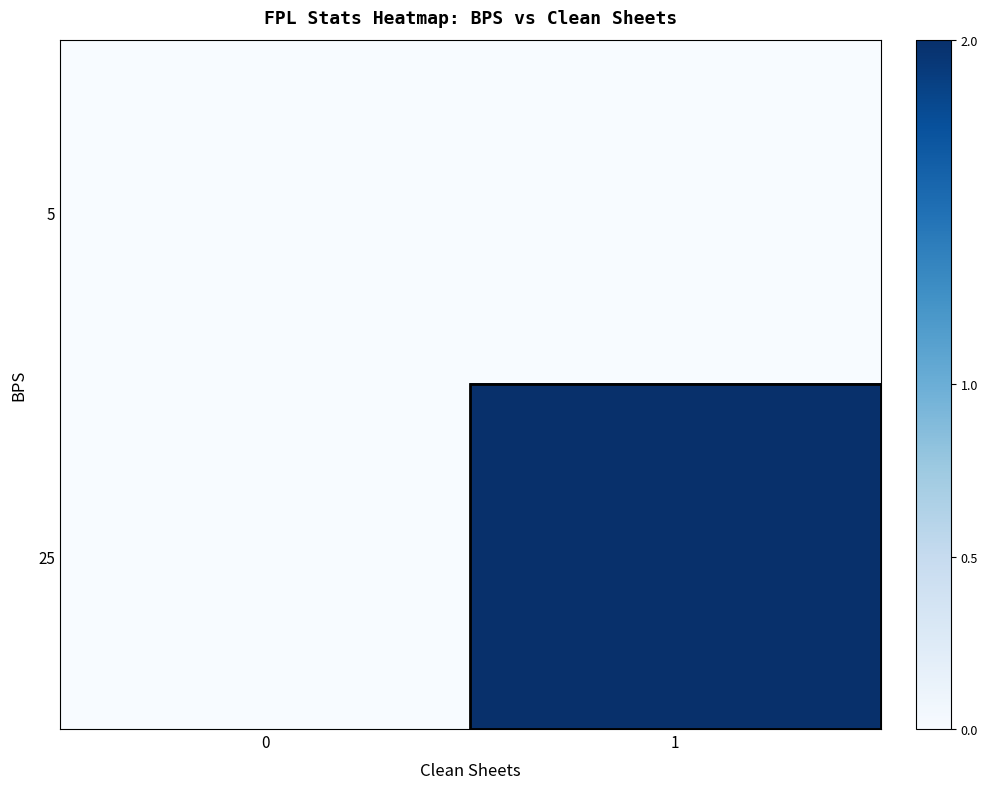

Reading left to right, list all the values displayed in this chart.

5: 0=0	1=0
25: 0=0	1=2